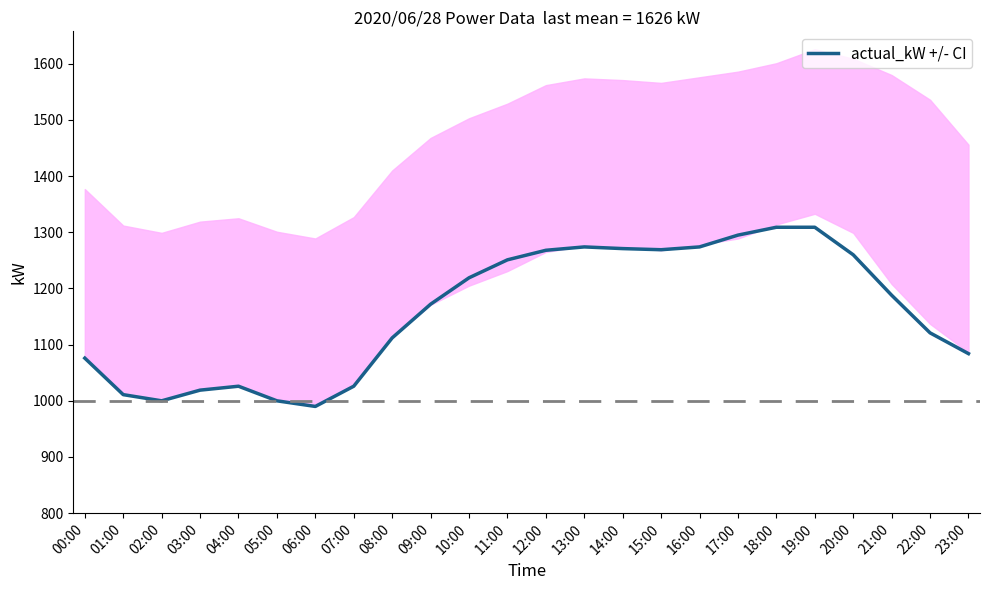

What is the label of the 20th point from the right?

04:00